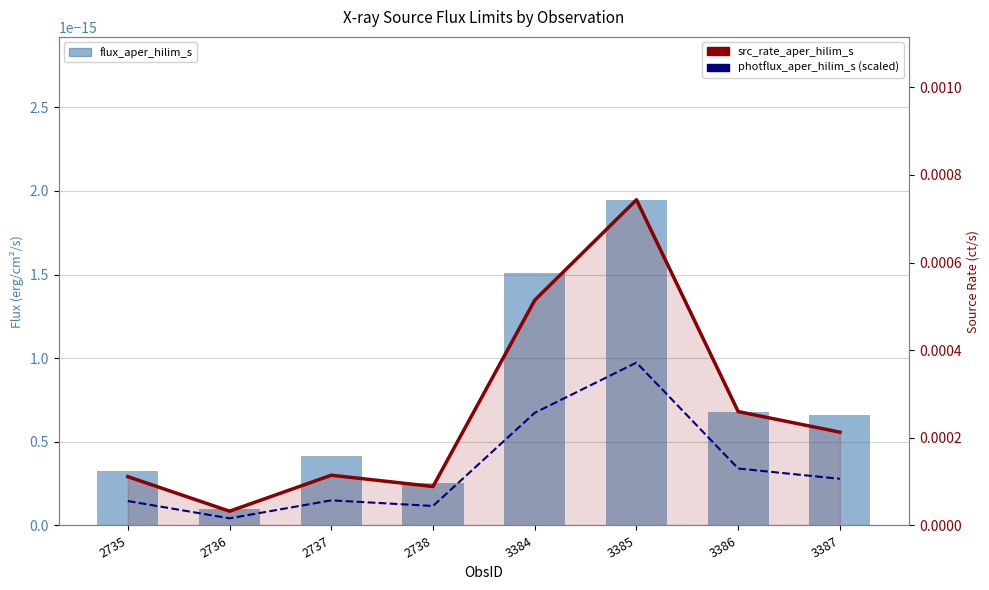

Which series changed the most between 2735 and 3385?

src_rate_aper_hilim_s